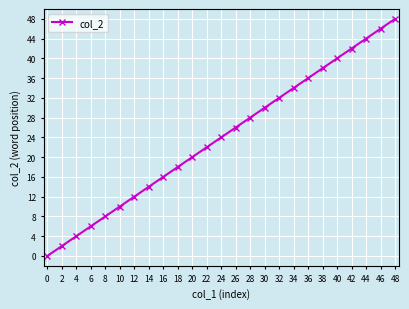

Reading right to left, extract all data points from this chart.

48	46	44	42	40	38	36	34	32	30	28	26	24	22	20	18	16	14	12	10	8	6	4	2	0